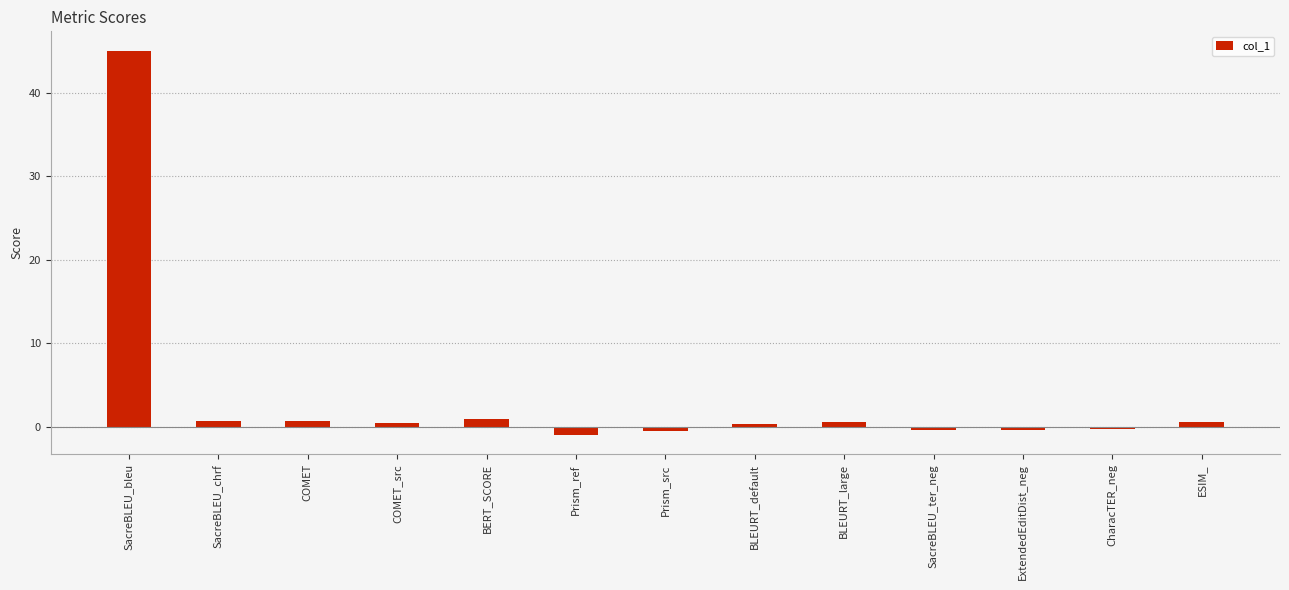

Are the bars grouped side by side (vs. stacked)?

No